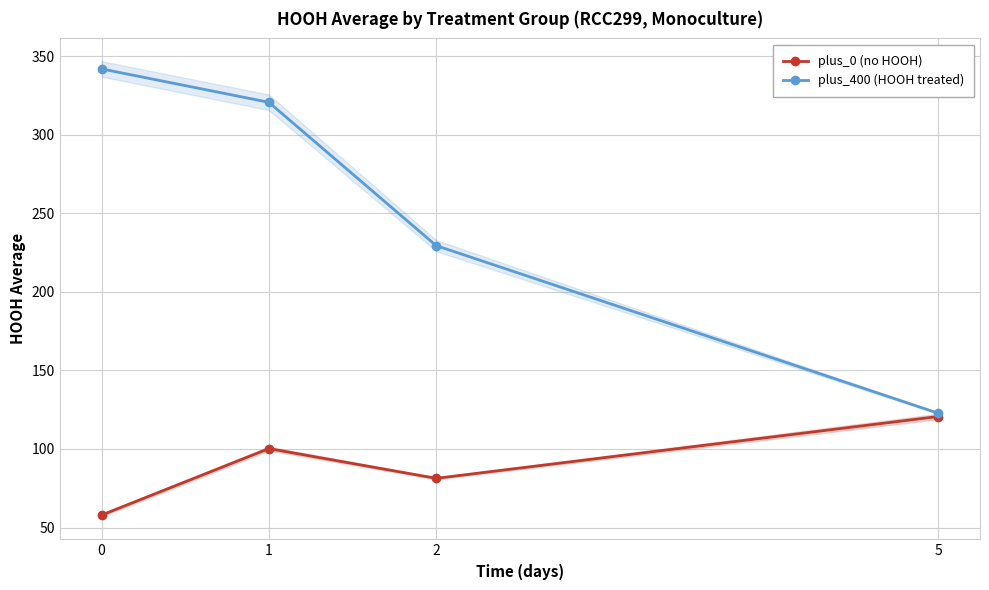

True or false: plus_0 (no HOOH) and plus_400 (HOOH treated) cross at least once.

False